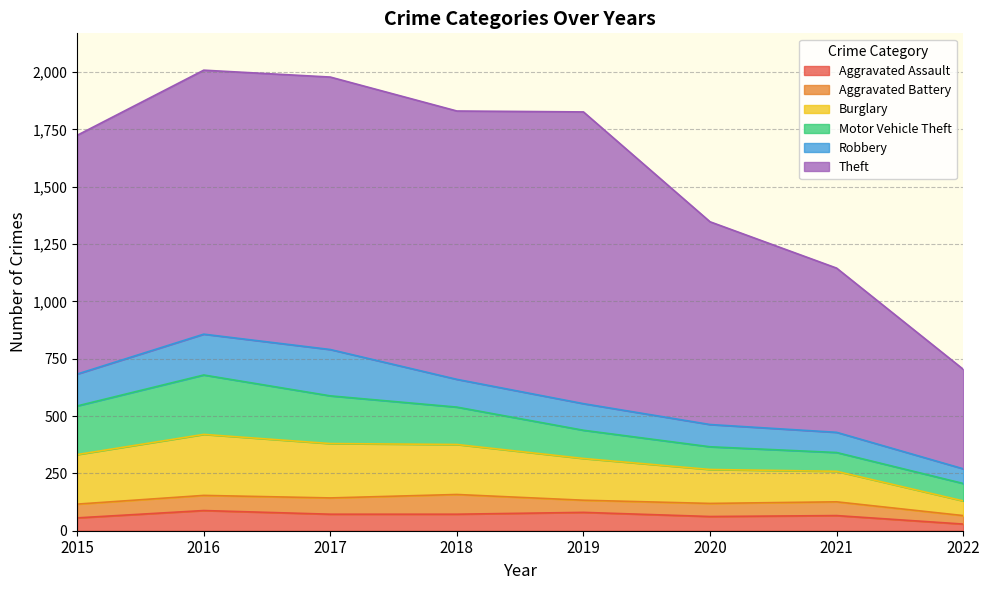

Where is the first local maximum for Robbery?

2017